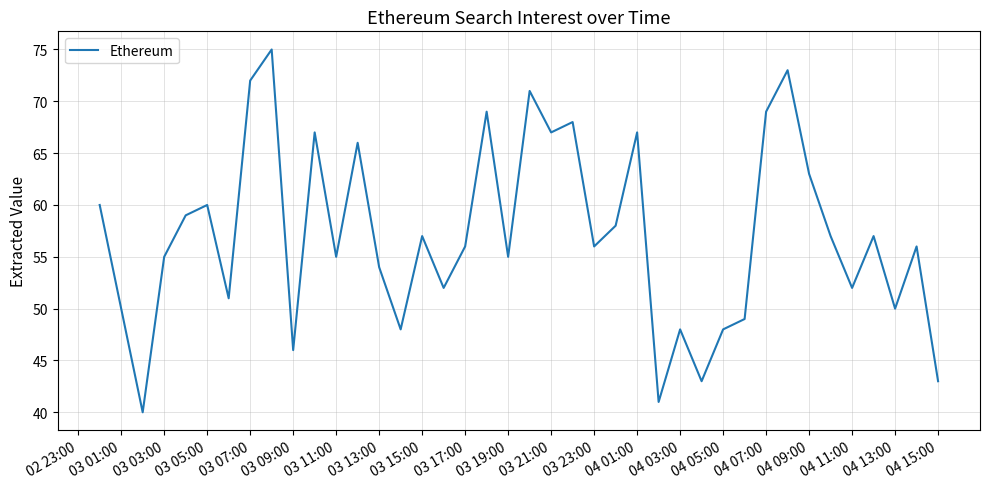

What is the sum of all values?

2283